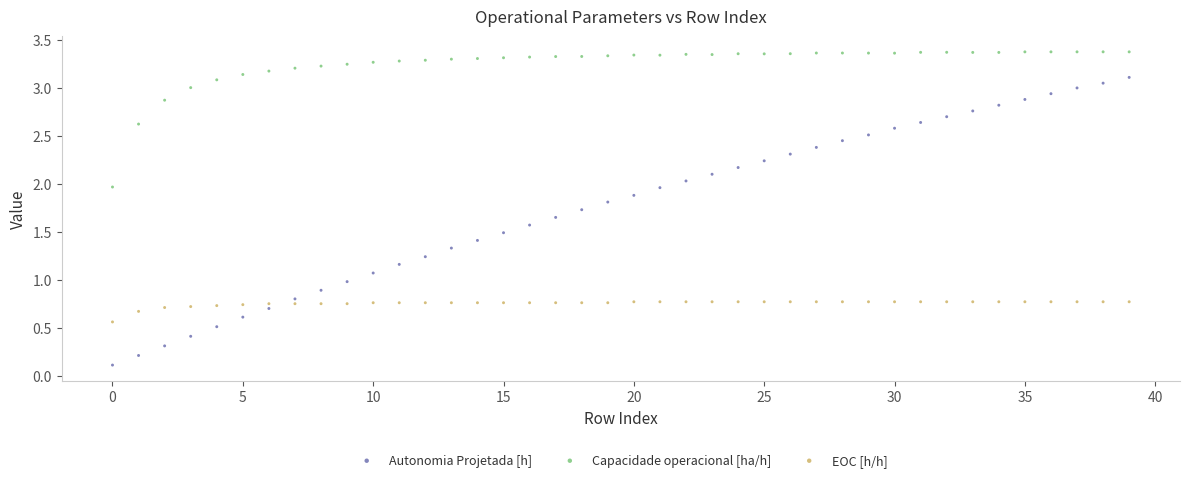

What are all the series names shown in the legend?

Autonomia Projetada [h], Capacidade operacional [ha/h], EOC [h/h]